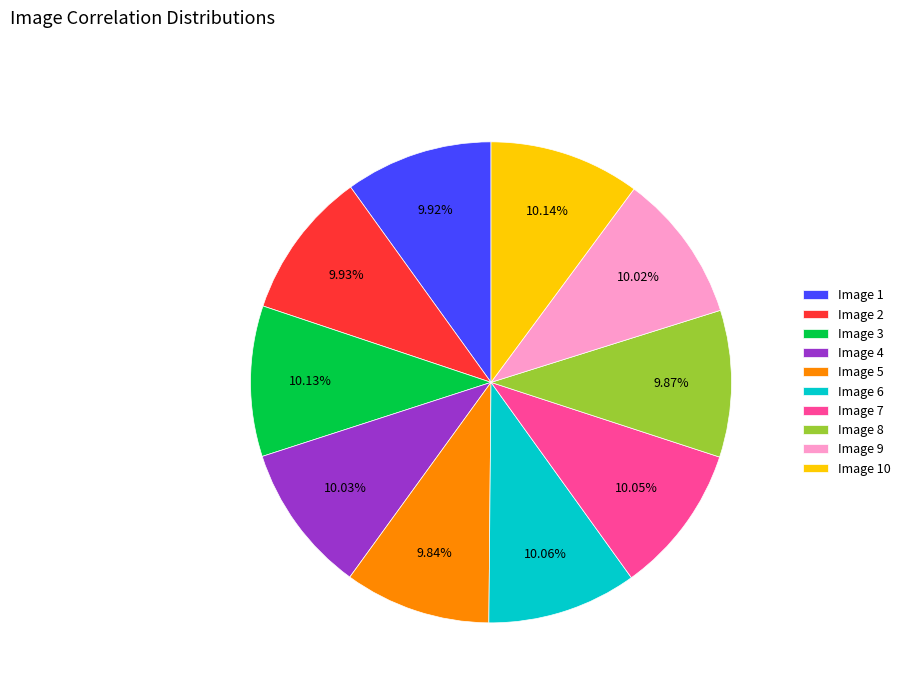

To the nearest percent, what is the average slice percentage?

10%